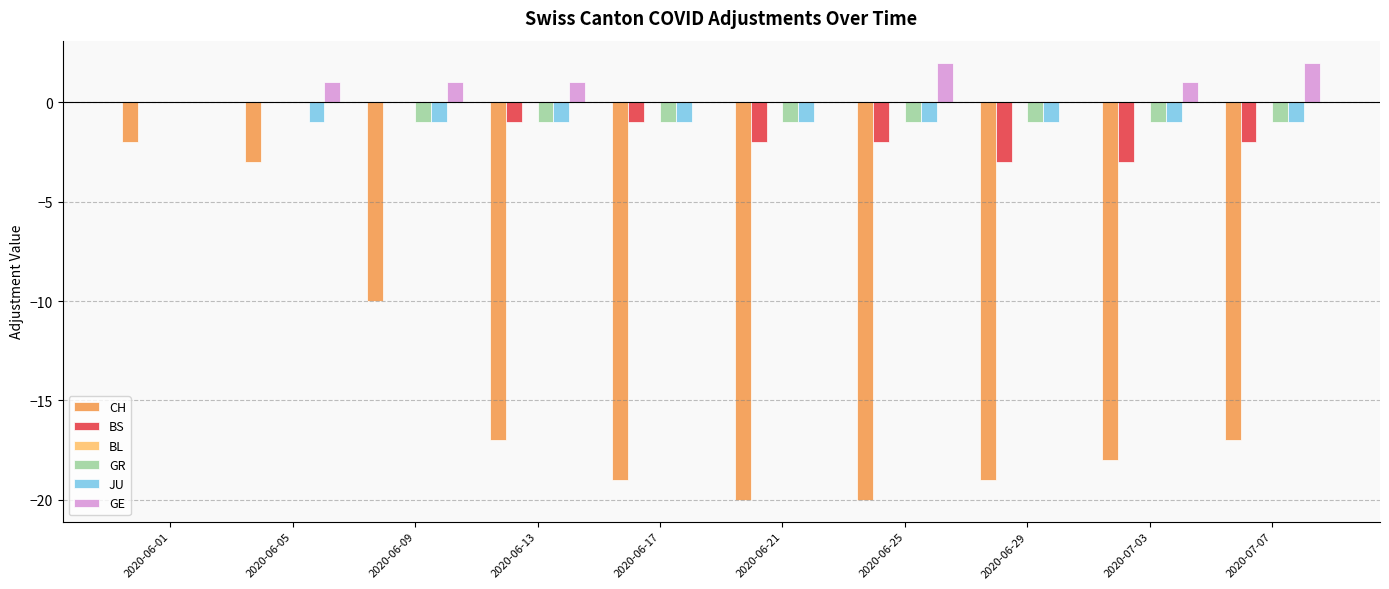

The value of GR at 2020-06-25 is 0. True or false?

False